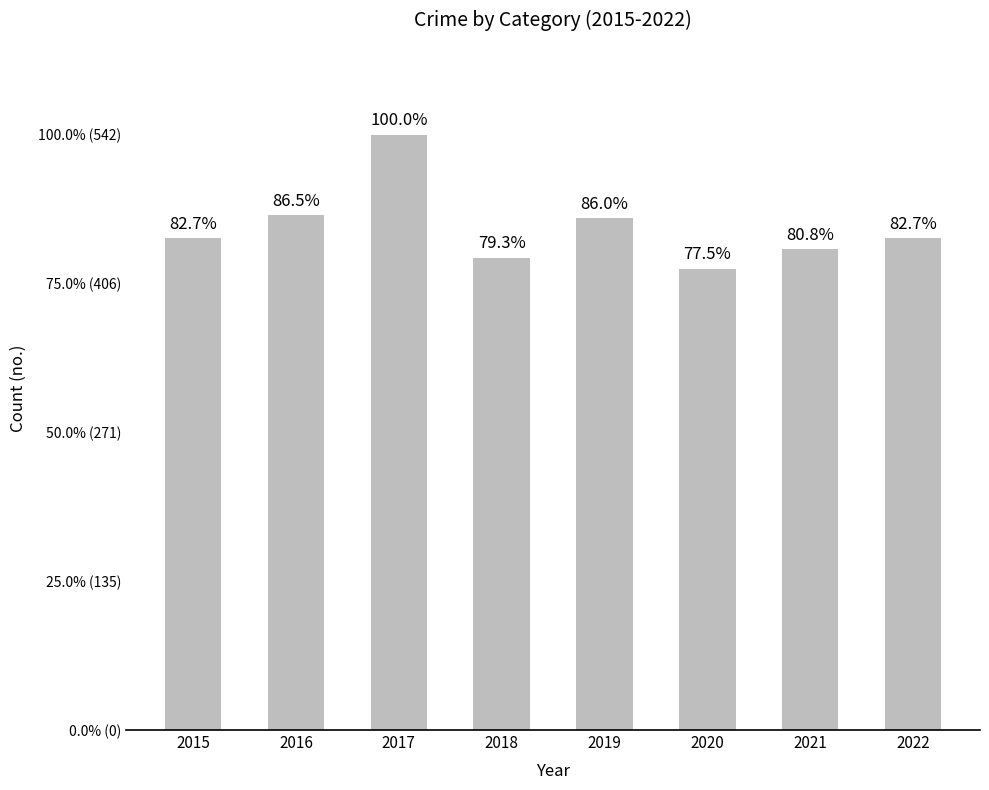

Does the chart contain any negative values?

No